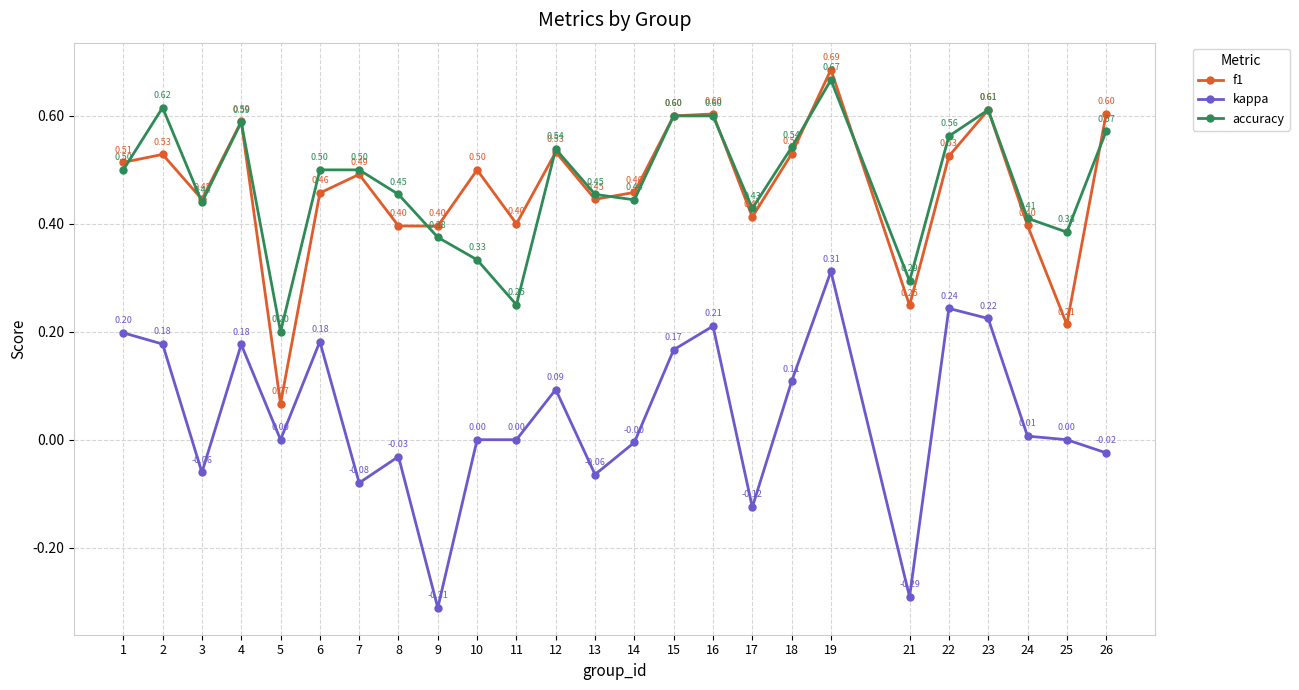

How many distinct data groups are displayed?

3